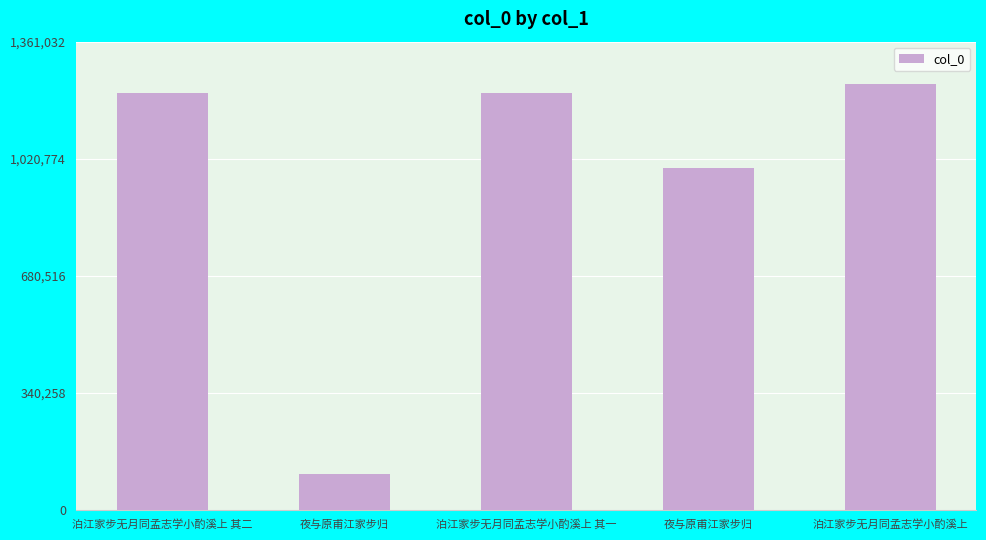

What is the difference between the second highest and minimum values?

1108918